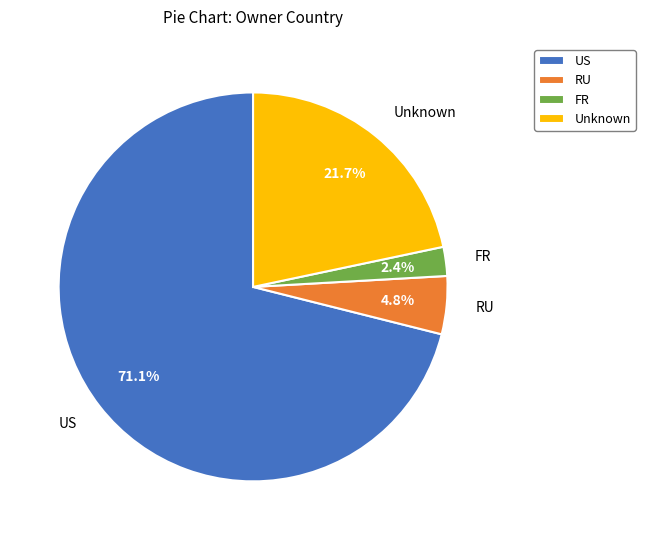

Which has a higher value, US or RU?

US